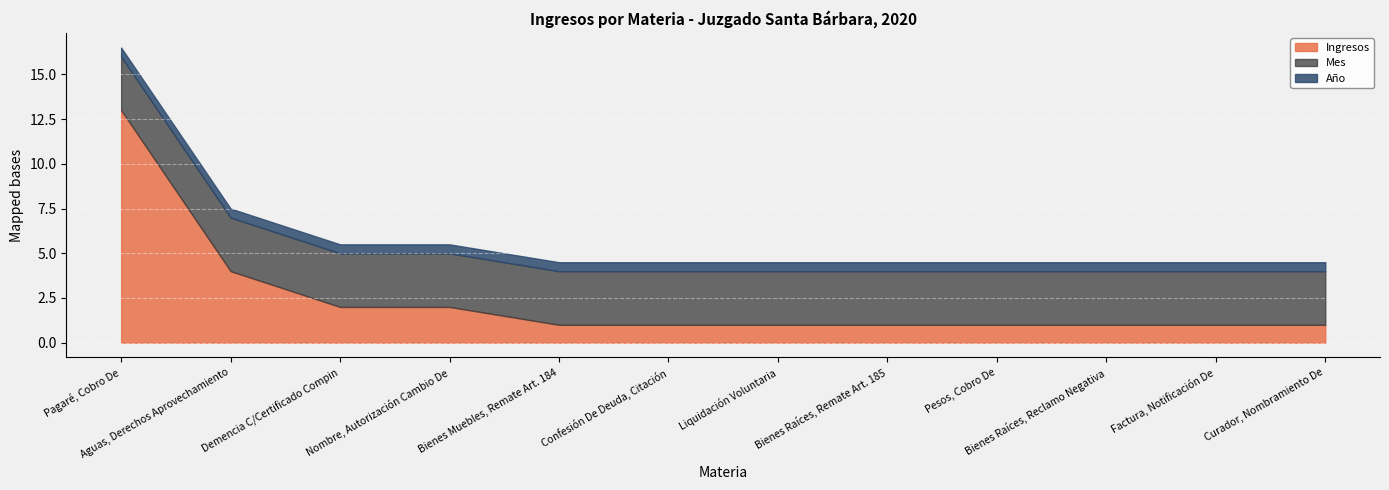

At which label is Ingresos closest to 7?

Aguas, Derechos Aprovechamiento